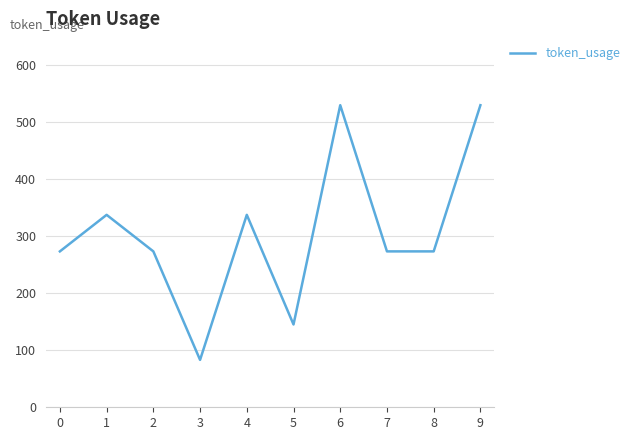

Between 4 and 2, which is larger?

4